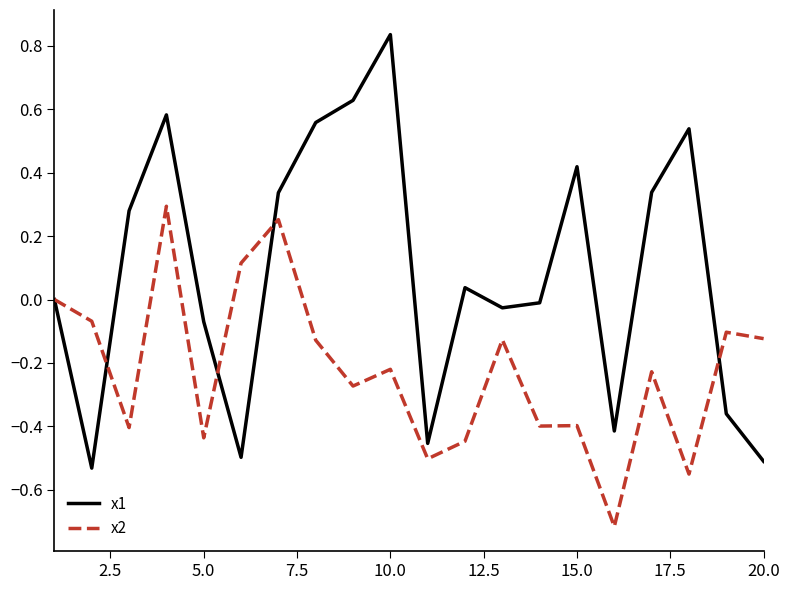

What is the lowest value of the x2 series?

-0.7